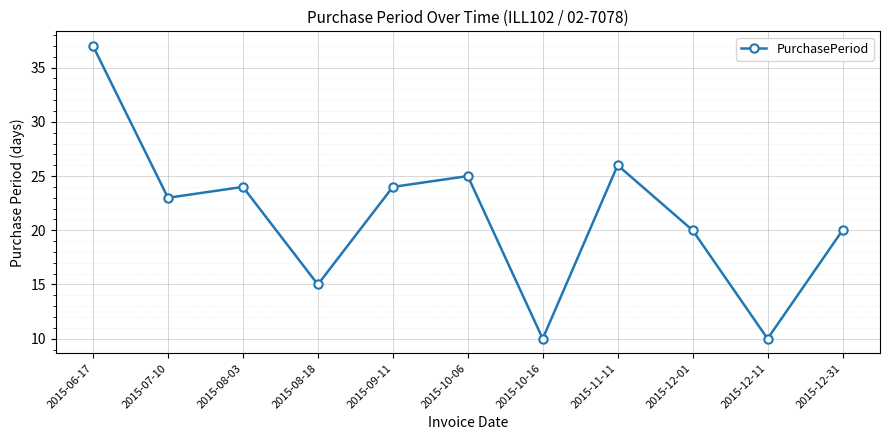

Which label corresponds to the largest value in the chart?

2015-06-17